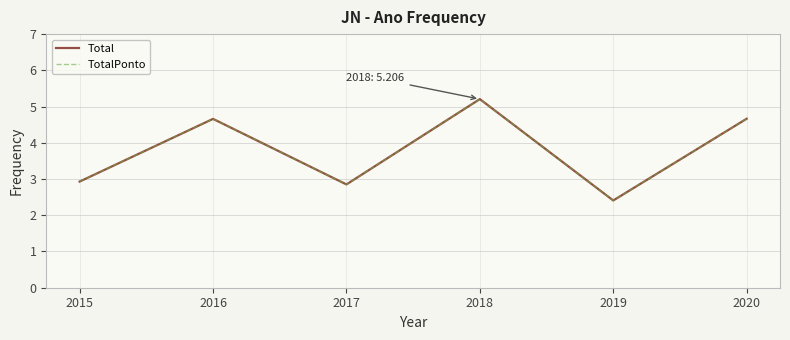

At which category does TotalPonto reach its first local peak?

2016